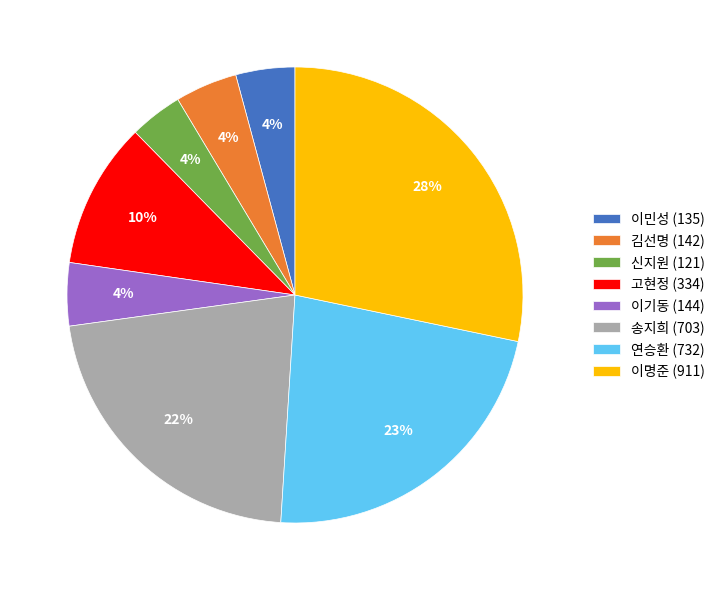

Does any single category account for the majority?

No